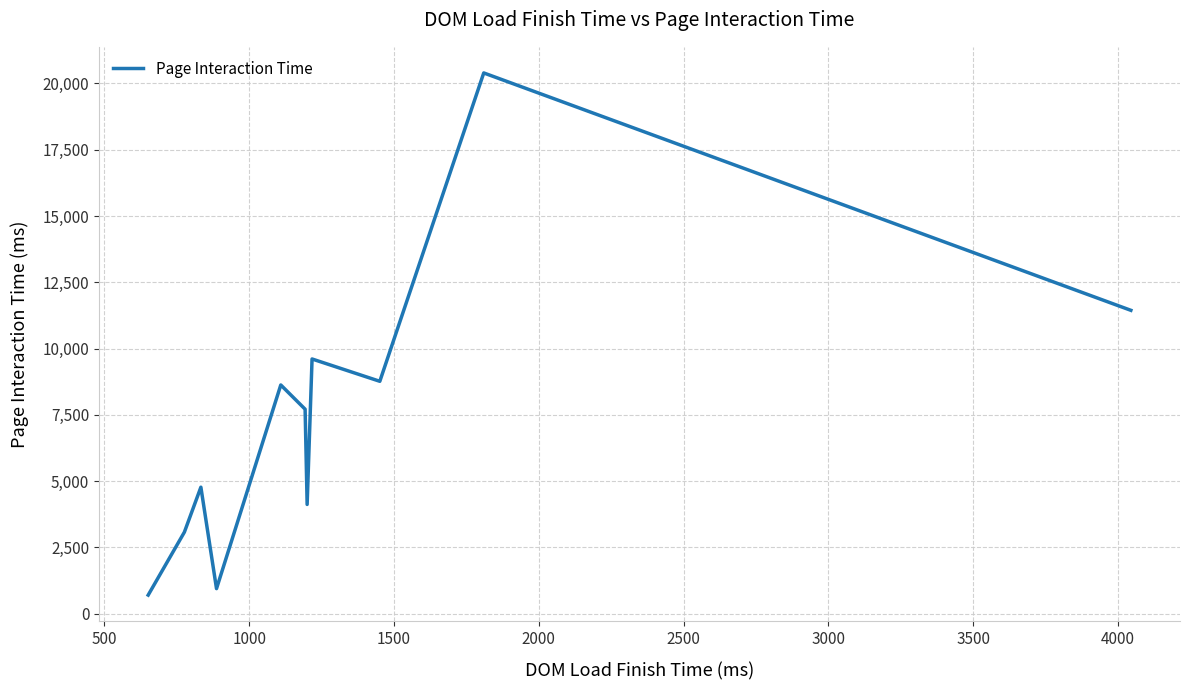

How many interior local peaks (higher than both neighbors) does the data have?

4